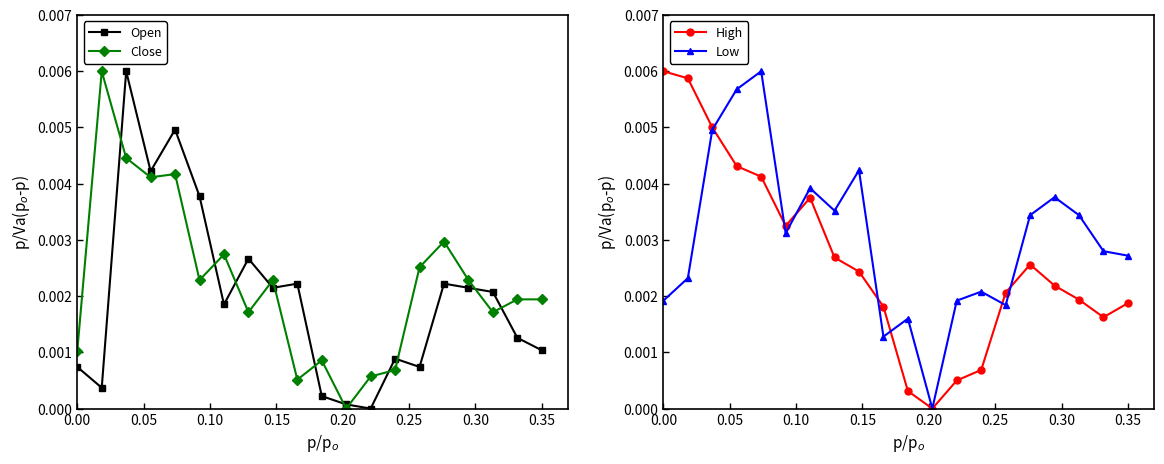

Does the chart have visible grid lines?

No